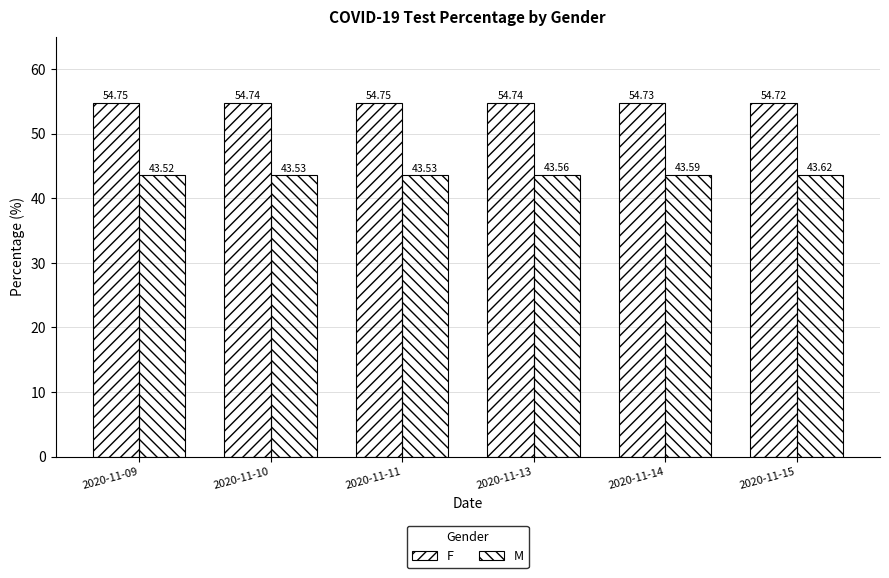

At which category does the chart reach its peak across all series?

2020-11-09